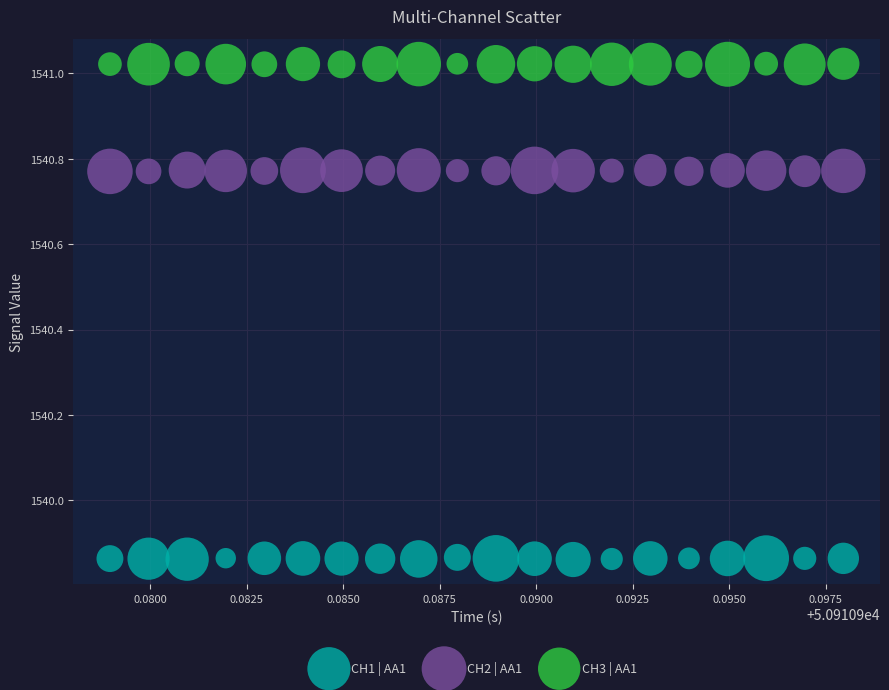

What are all the series names shown in the legend?

CH1 | AA1, CH2 | AA1, CH3 | AA1